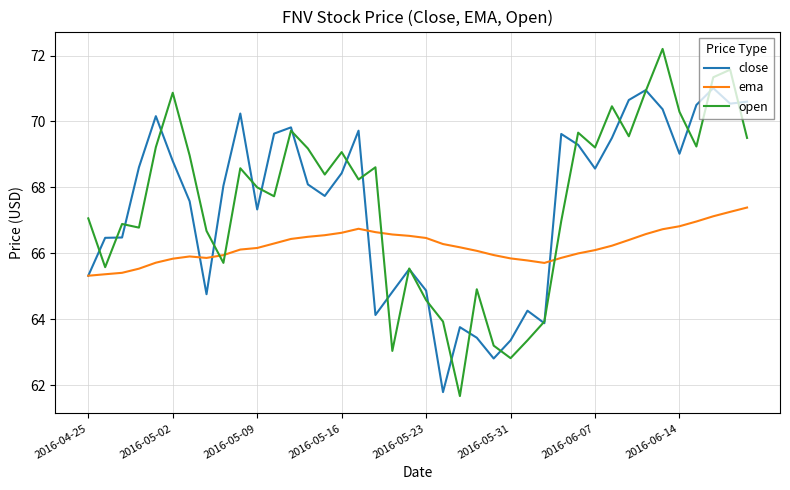

What is the maximum value for ema?

67.4